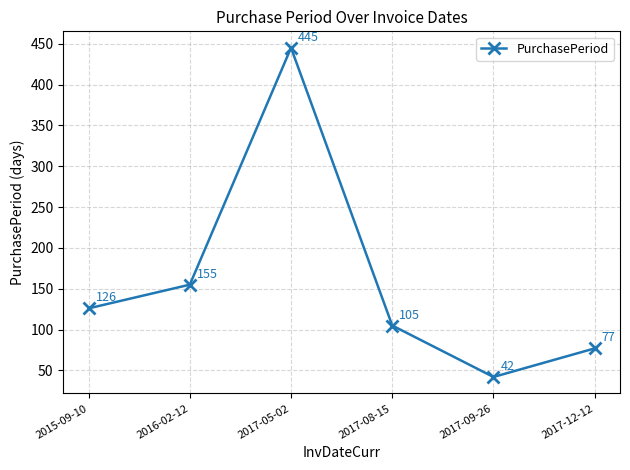

What is the label of the 2nd point from the right?

2017-09-26